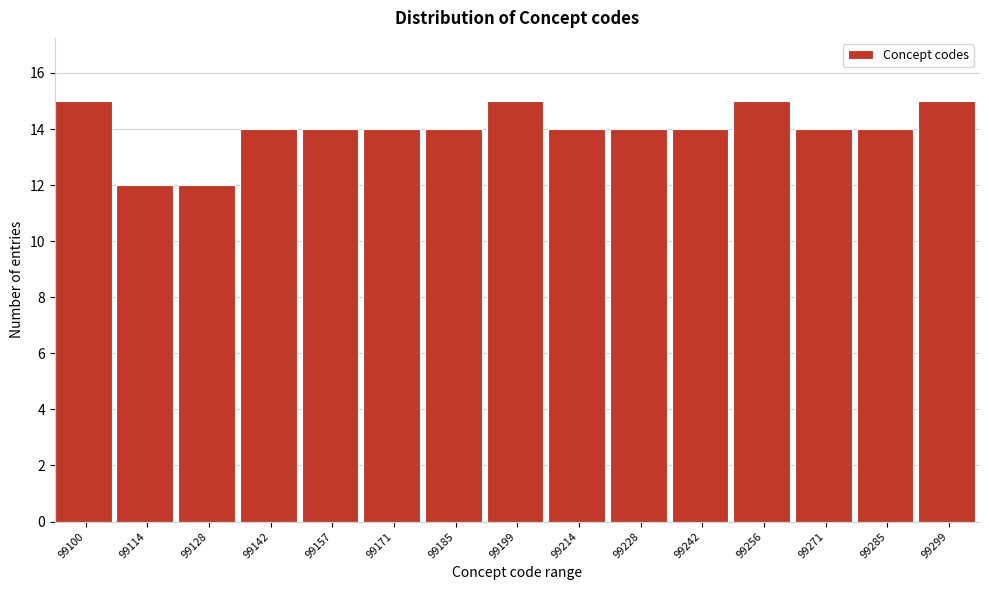

Reading left to right, extract all data points from this chart.

99100=15	99114=12	99128=12	99142=14	99157=14	99171=14	99185=14	99199=15	99214=14	99228=14	99242=14	99256=15	99271=14	99285=14	99299=15